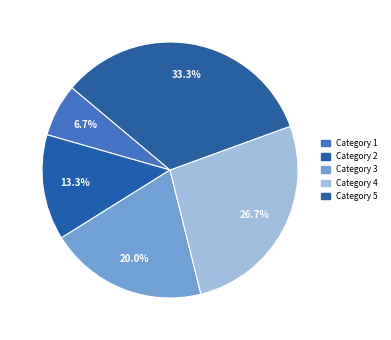

Approximately how many times larger is the value at Category 3 compared to Category 2?

1.5